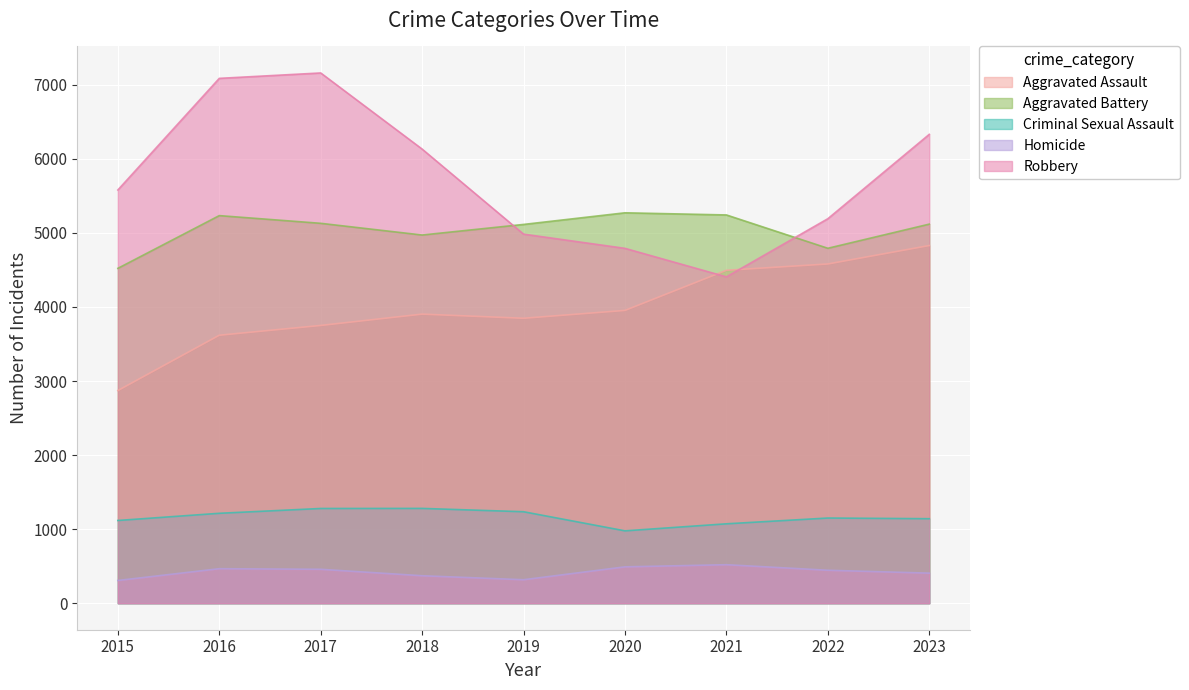

The value of Robbery at 2023 is 6330. True or false?

True